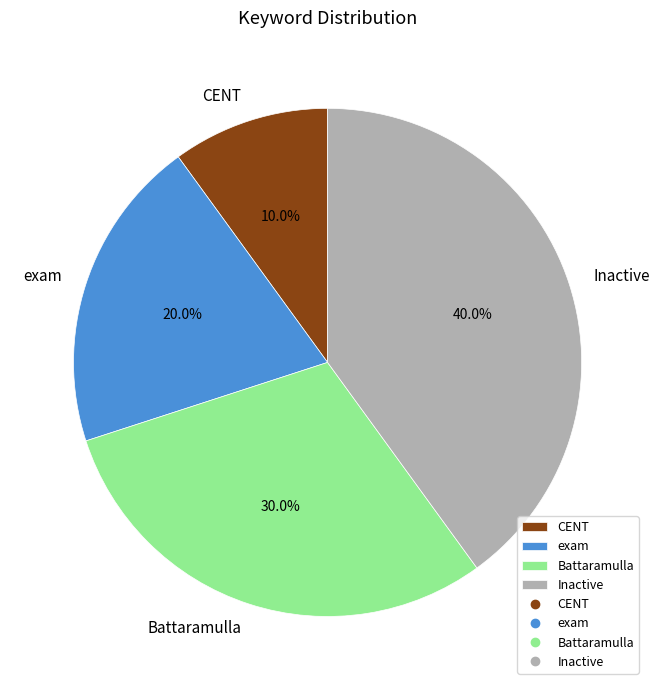

Is CENT the majority of the pie?

No